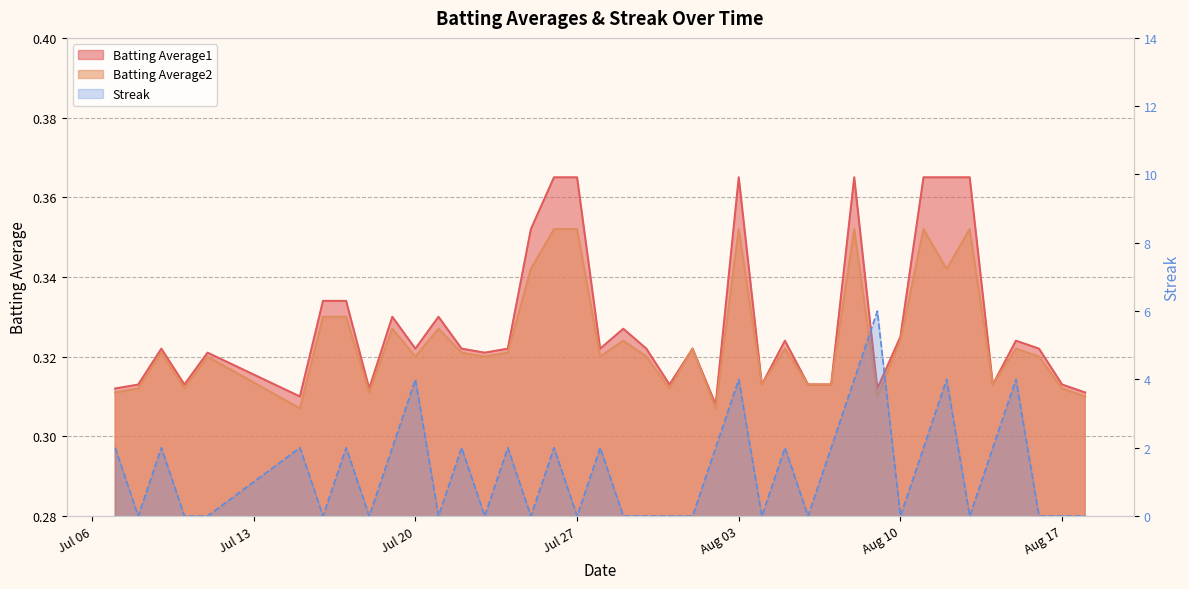

How many Streak values are between 0 and 2?

34